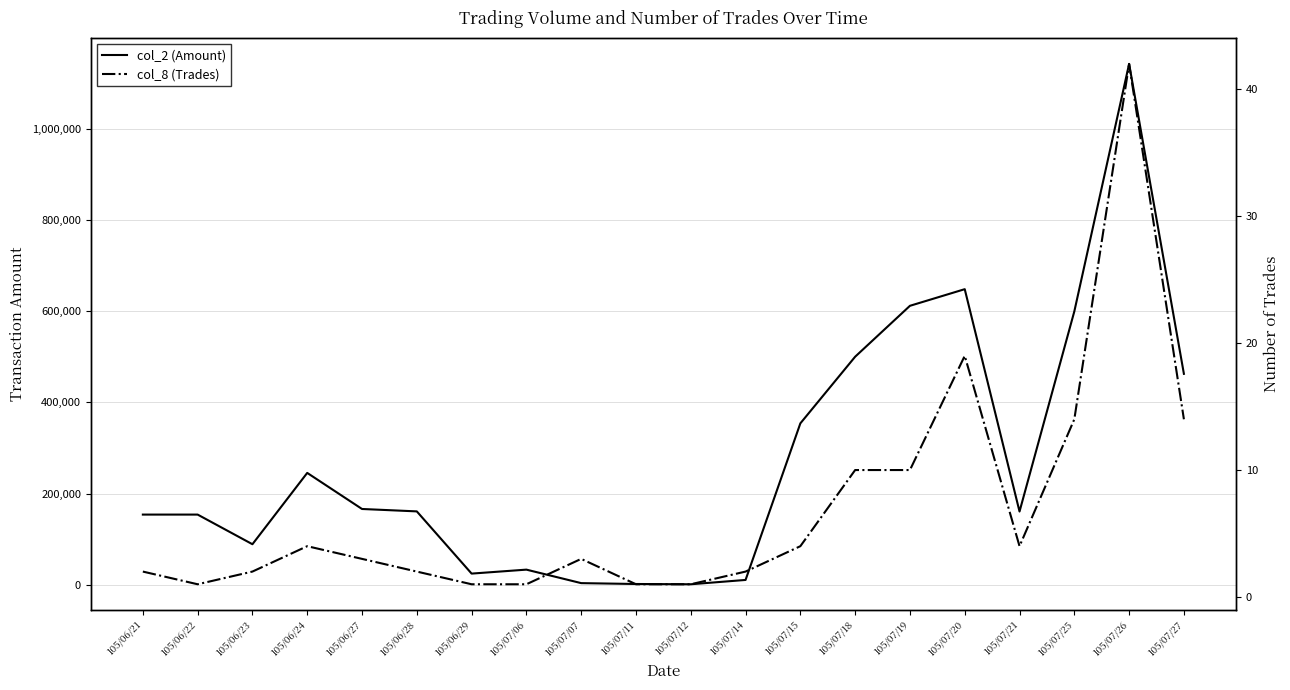

Is it true that col_2 (Amount) equals 45839 at 105/07/06?

False